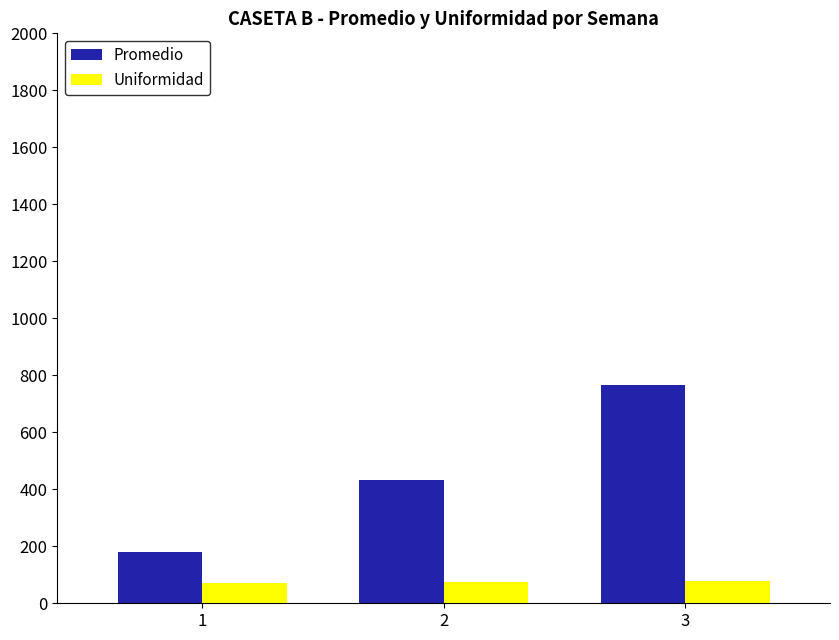

At how many categories does at least one series exceed 112?

3